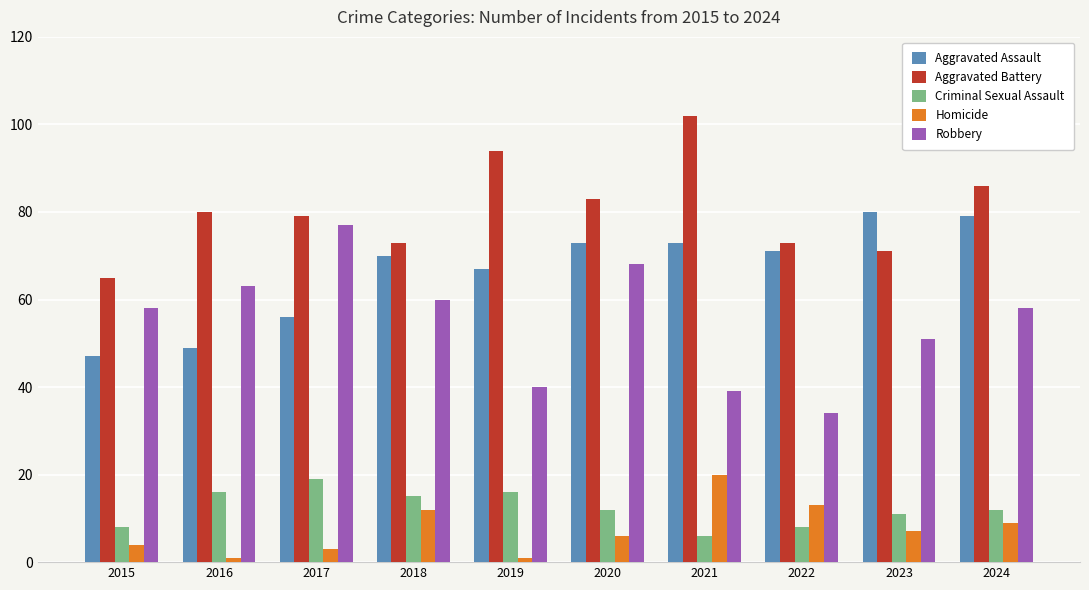

At 2015, list the series in order from smallest to largest.

Homicide, Criminal Sexual Assault, Aggravated Assault, Robbery, Aggravated Battery